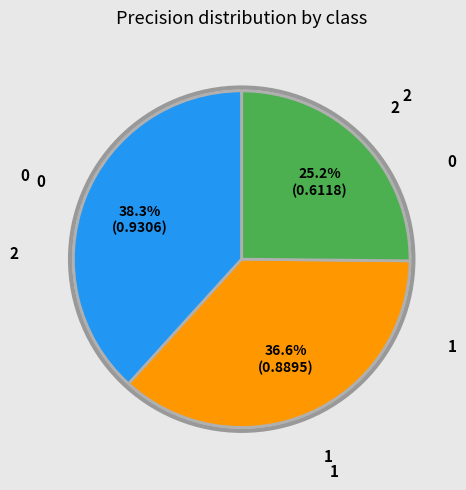

How many segments does this pie chart have?

3